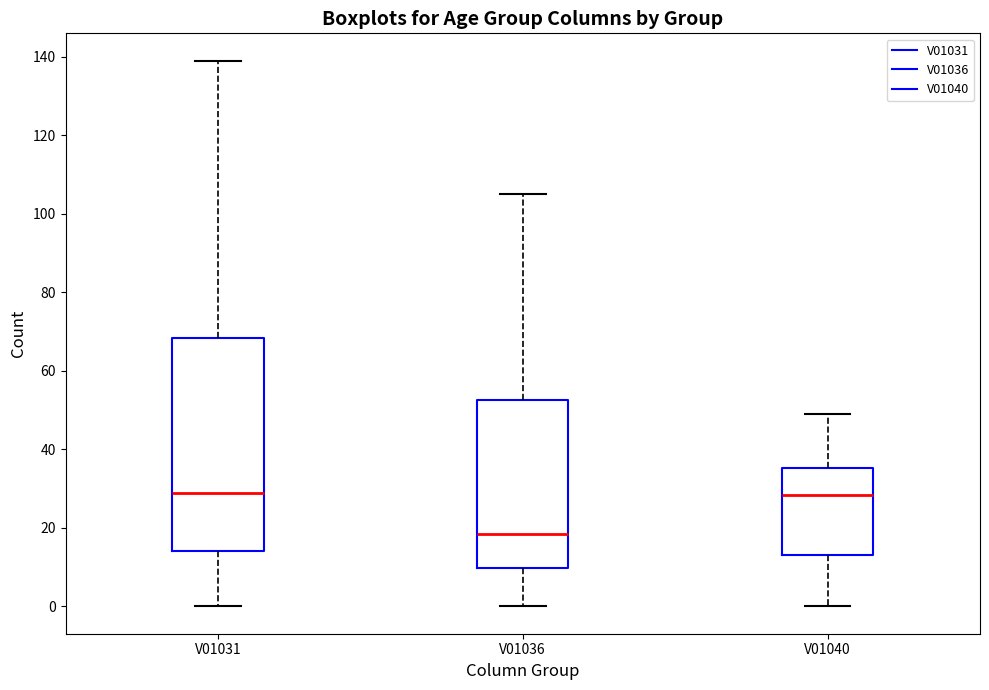

Reading left to right, read every box against the y-axis: the position of its median line, the range the box covers, and the ends of its whiskers. The values are not printed on the chart, so give them approximately, as read against the axis.

V01031: median 30, box 14 to 68, whiskers 0 to 140
V01036: median 18, box 10 to 52, whiskers 0 to 106
V01040: median 28, box 14 to 36, whiskers 0 to 50